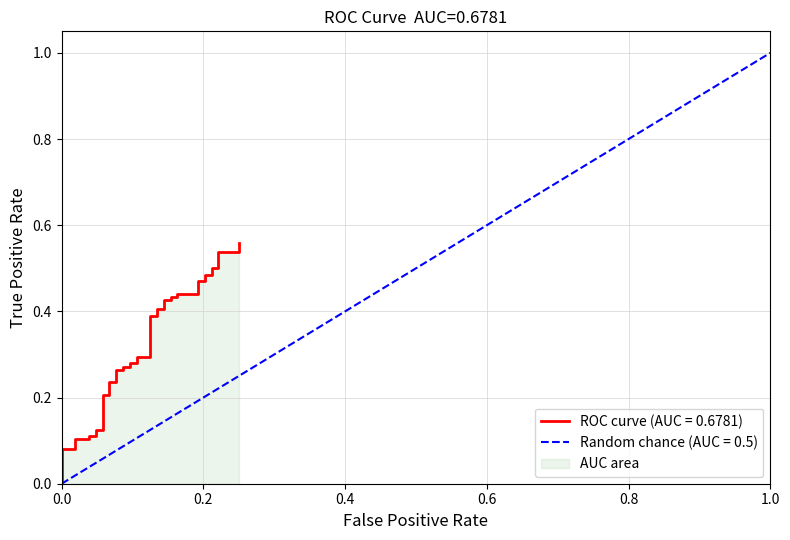

The value at 28 is 0.2. True or false?

False